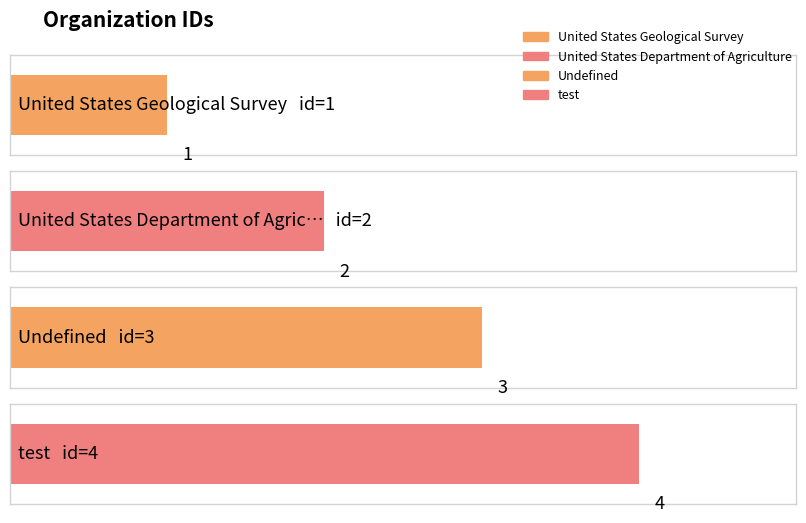

The chart shows a value of 1 at United States Geological Survey. True or false?

True